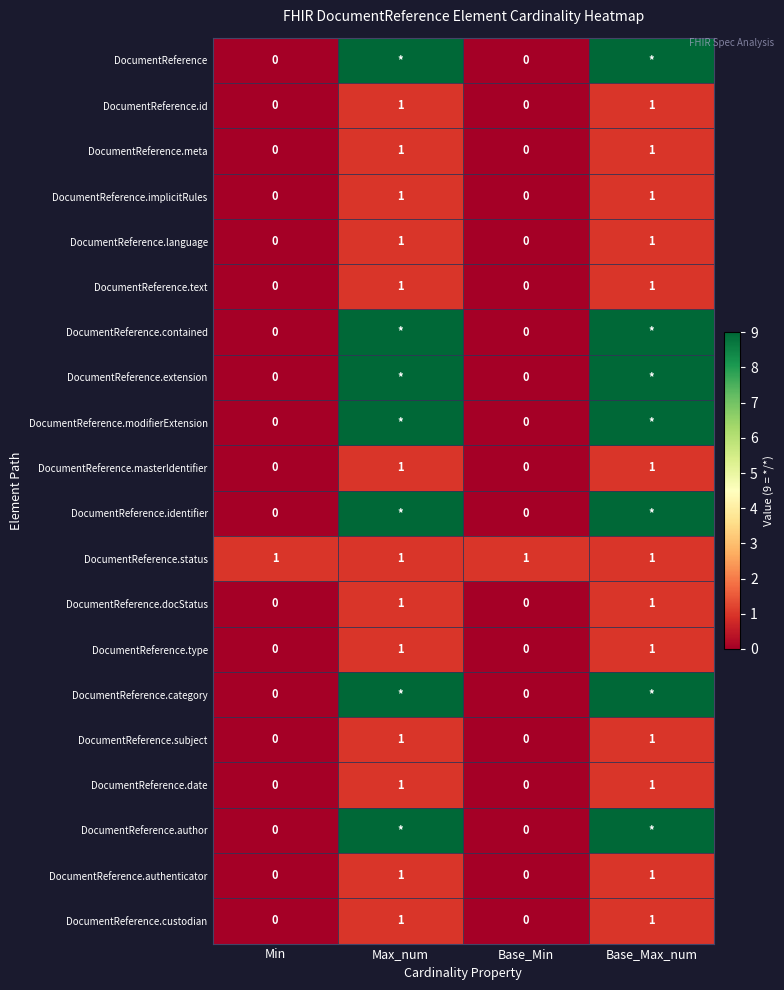

Is it true that DocumentReference.docStatus equals 1 at Base_Max_num?

True